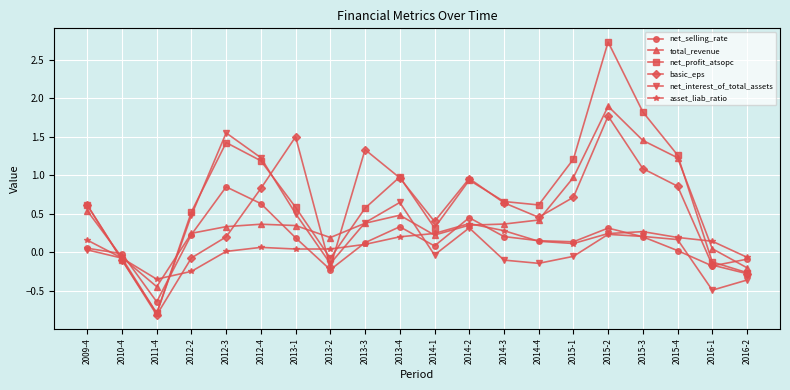

What is the minimum value shown in the chart?

-0.8